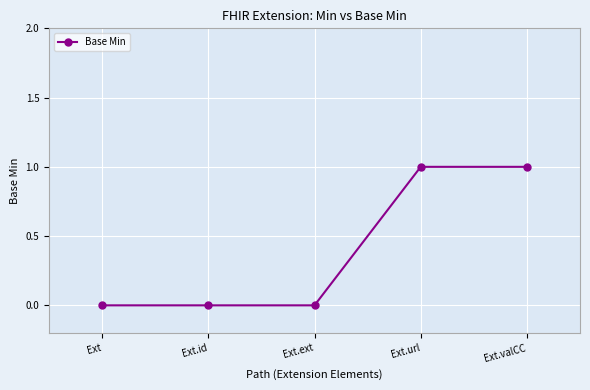

True or false: there are more than 2 points higher than both neighbors.

False